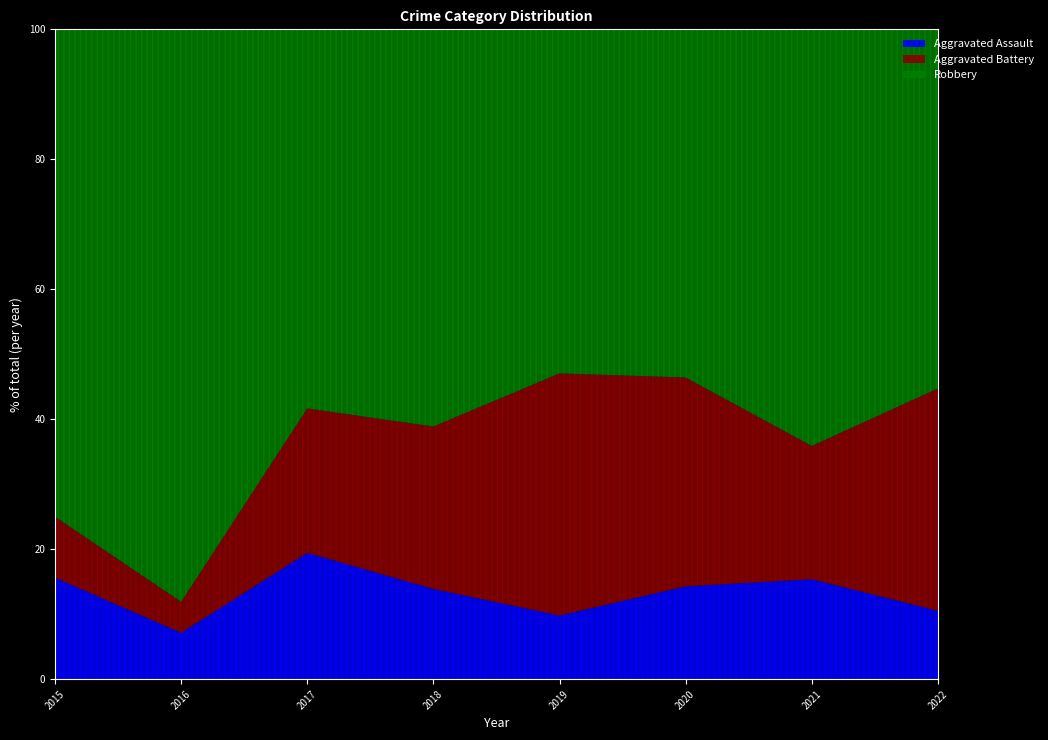

True or false: Aggravated Battery and Robbery intersect in this chart.

False